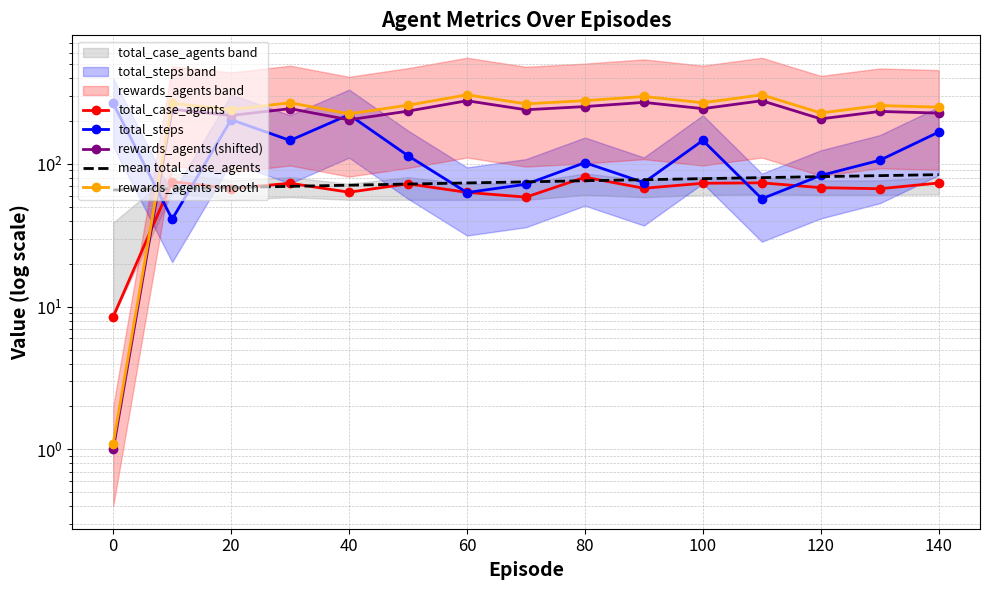

At how many categories does at least one series exceed 121?

15